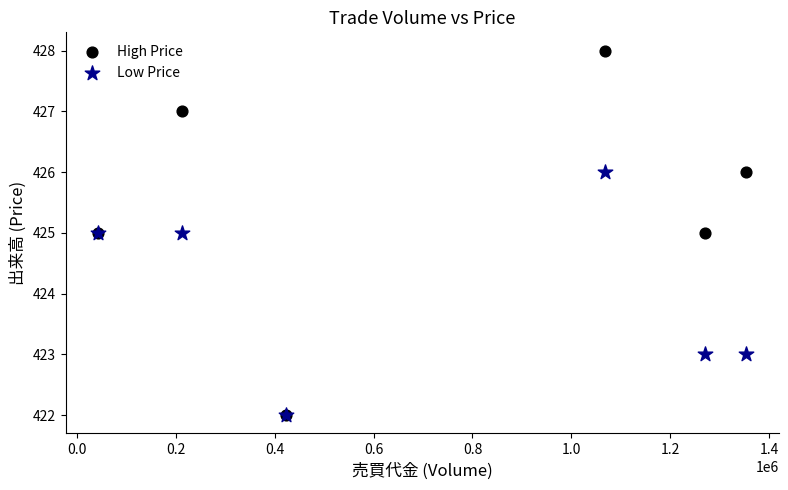

What are all the series names shown in the legend?

High Price, Low Price